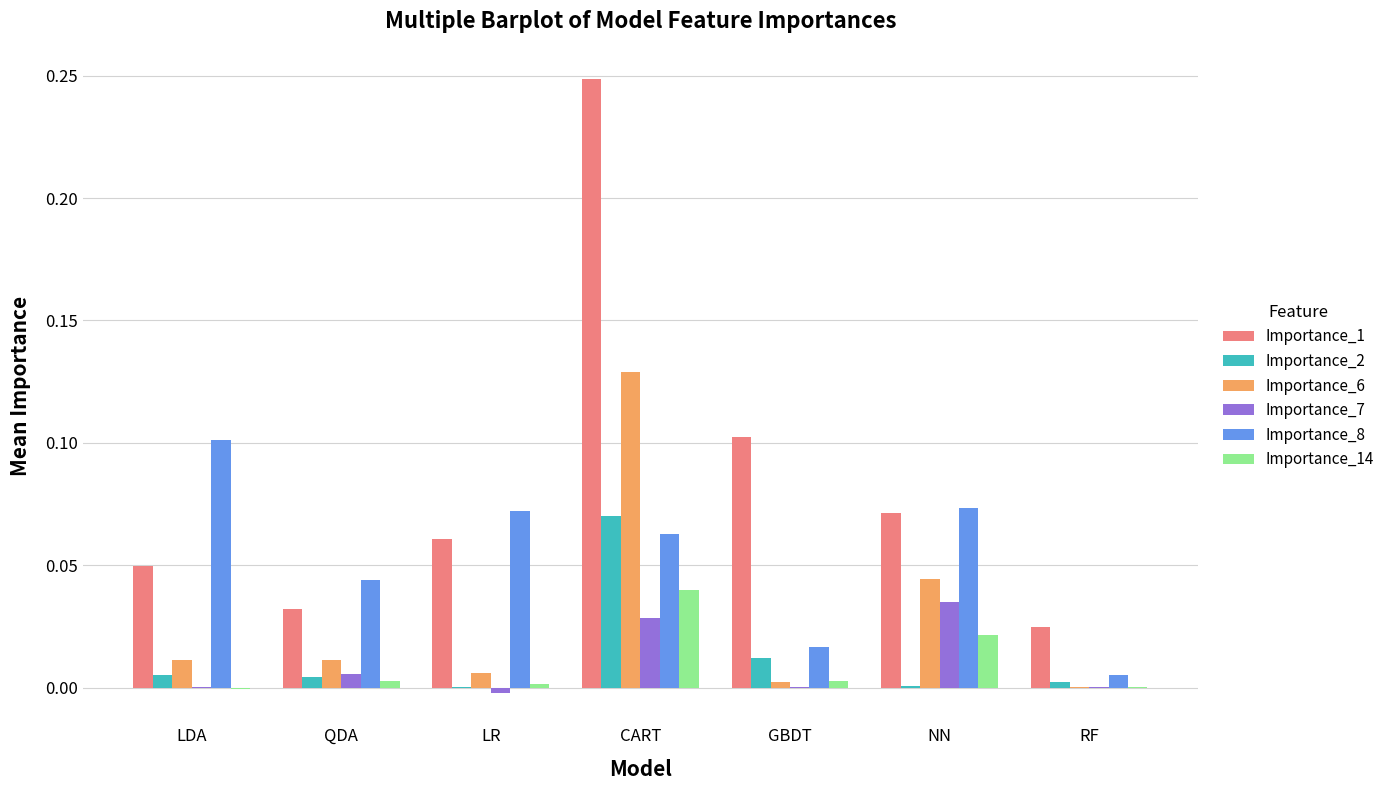

What is the sum of all Importance_8 values?

0.4